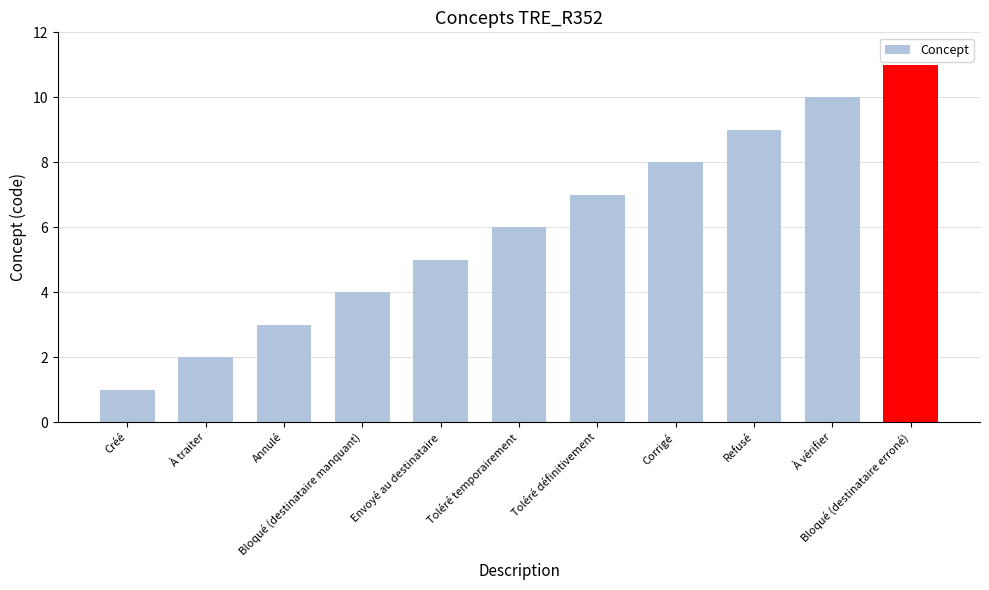

What is the change in value from Envoyé au destinataire to Toléré temporairement?

+1